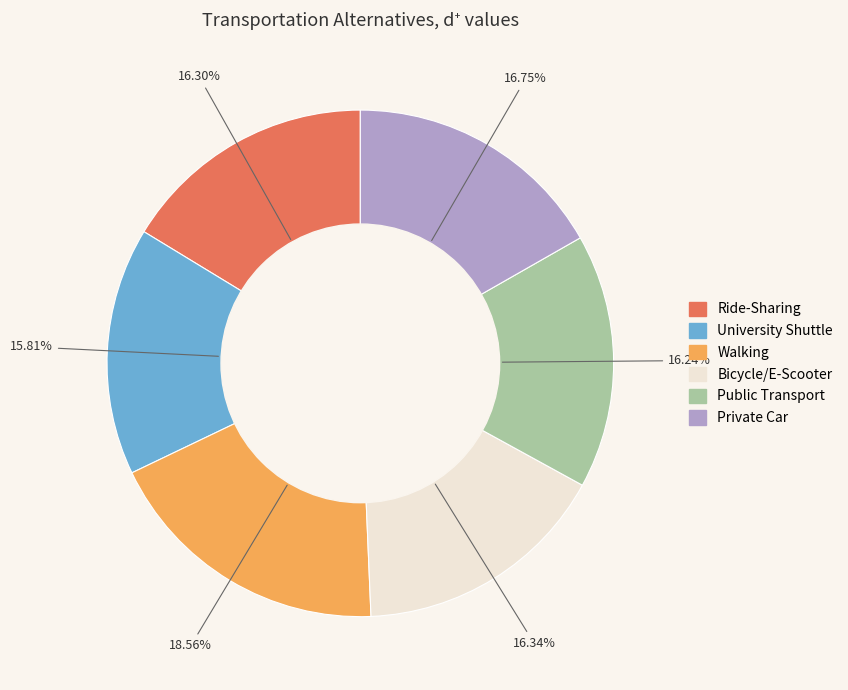

Is there a majority slice in this chart?

No